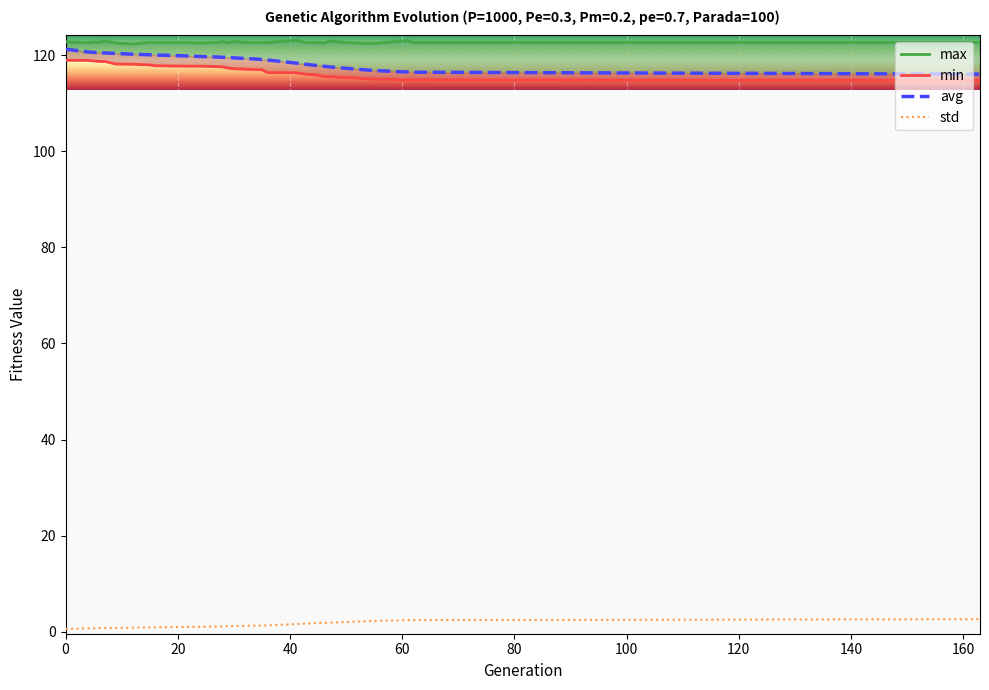

Reading left to right, extract all data points from this chart.

min: 119.0	118.9	118.8	118.7	118.7	118.2	118.1	118.0	117.8	117.7	117.7	117.6	117.6	117.3	117.2	117.0	117.0	116.4	116.4	116.0	115.9	115.6	115.5	115.2	115.0	115.0	114.9	114.9	114.9	114.8	114.8
max: 122.8	122.6	122.8	122.7	123.0	122.6	122.3	122.7	122.6	122.6	122.5	122.7	122.8	122.6	122.8	122.6	122.6	122.7	123.1	122.6	122.7	122.5	122.9	122.5	122.5	122.8	122.9	123.0	122.7	122.7	122.7
avg: 121.3	120.7	120.6	120.5	120.5	120.4	120.2	120.1	120.0	119.8	119.7	119.6	119.6	119.5	119.4	119.2	119.1	119.0	118.4	118.1	117.8	117.7	117.6	117.1	116.8	116.7	116.6	116.5	116.5	116.1	116.1
std: 0.6	0.7	0.7	0.7	0.8	0.8	0.8	0.9	0.9	1.0	1.0	1.1	1.1	1.2	1.2	1.3	1.3	1.3	1.6	1.7	1.8	1.8	1.9	2.1	2.2	2.4	2.3	2.4	2.4	2.6	2.6